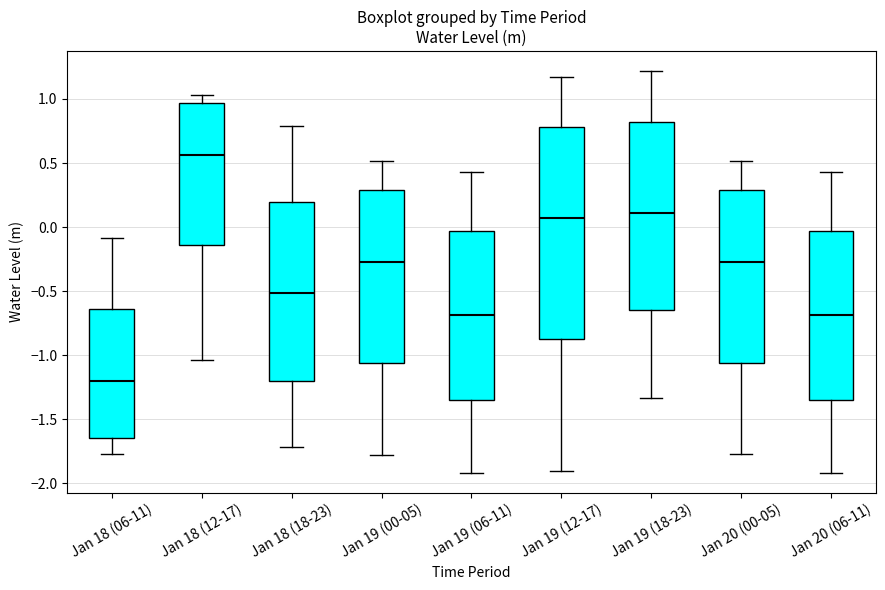

Which box is the tallest, from its lower edge to its upper edge?

Jan 19 (12-17)